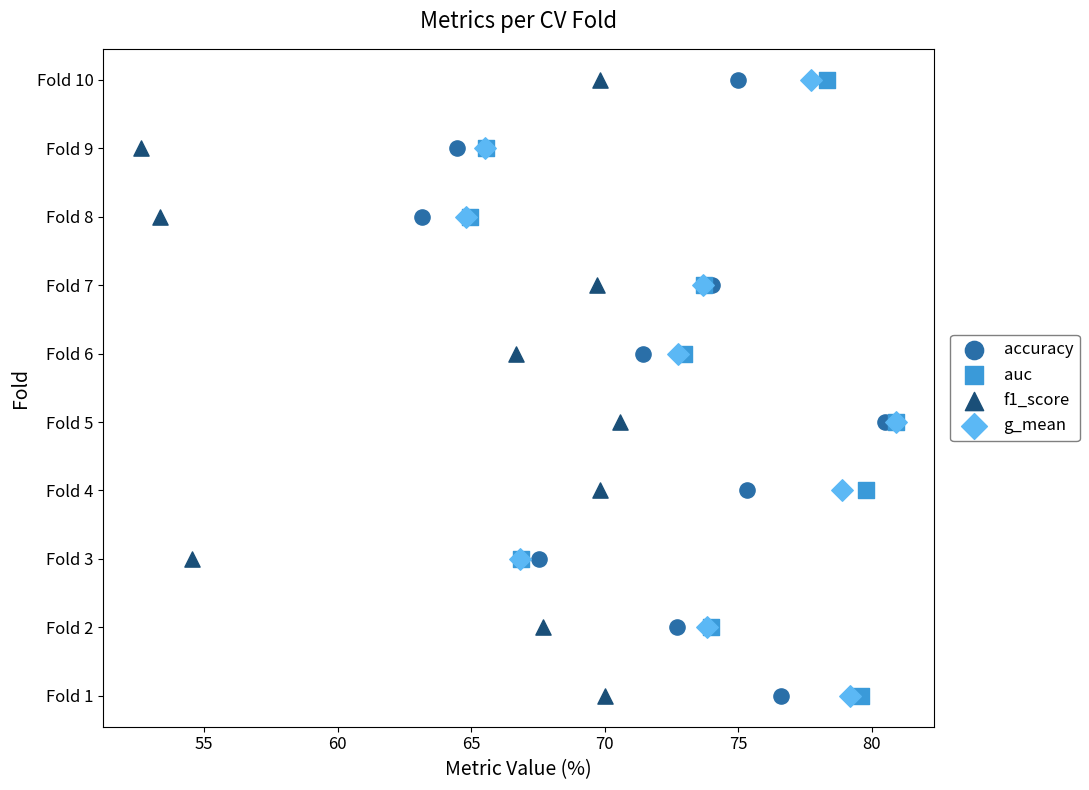

What are all the series names shown in the legend?

accuracy, auc, f1_score, g_mean